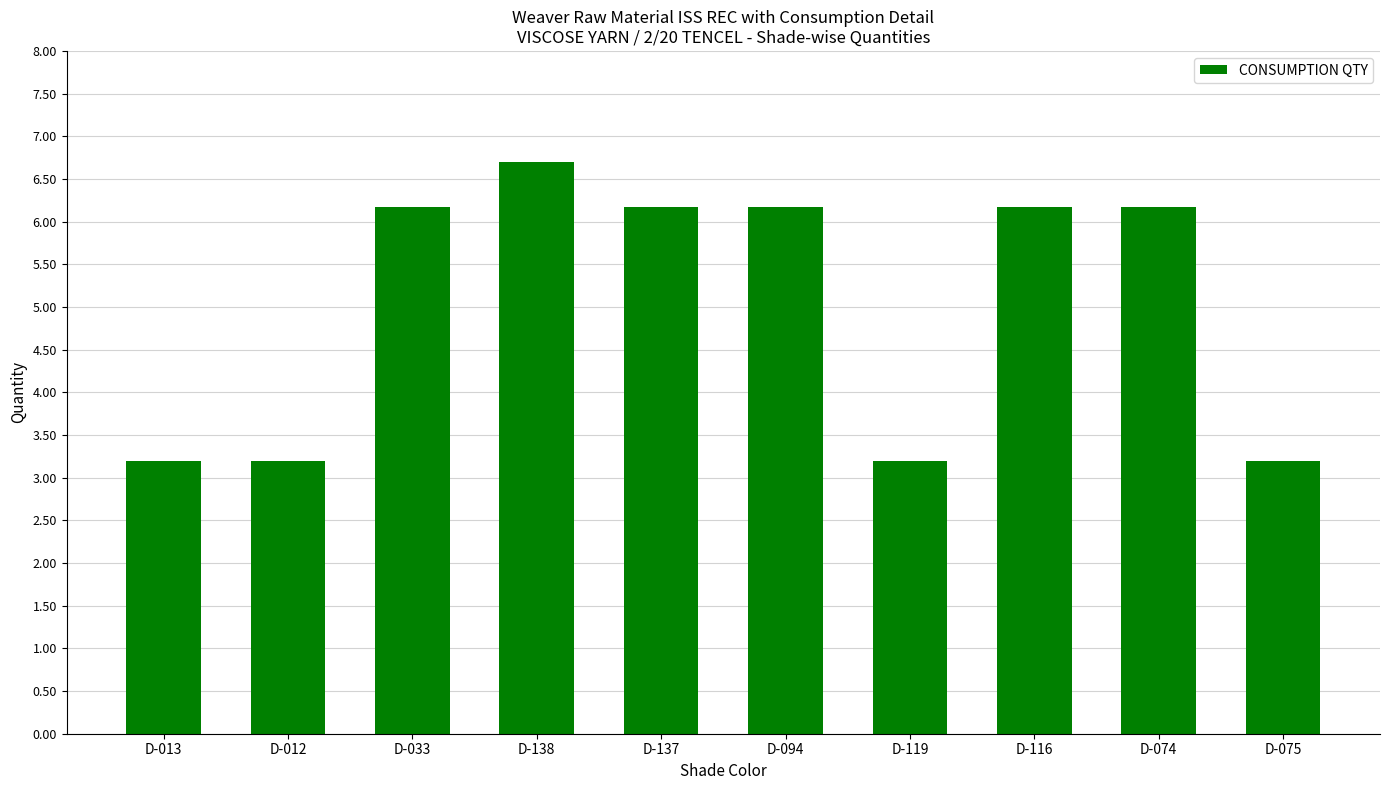

At which label does the data first exceed 6?

D-033